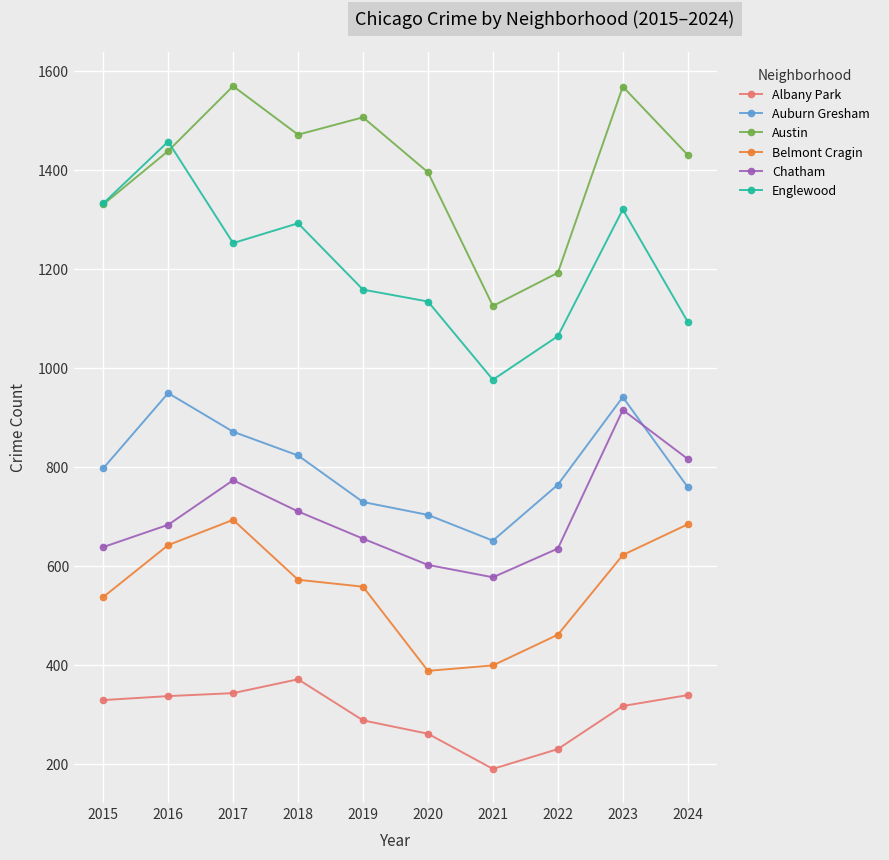

What is the total value across all series at 2024?

5121